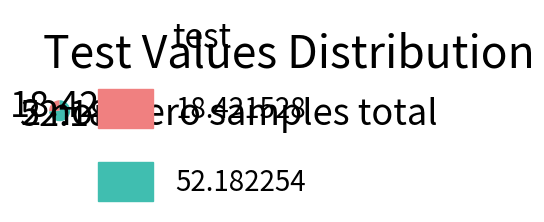

Rank the categories by value from highest to lowest.

52.182254, 18.421528